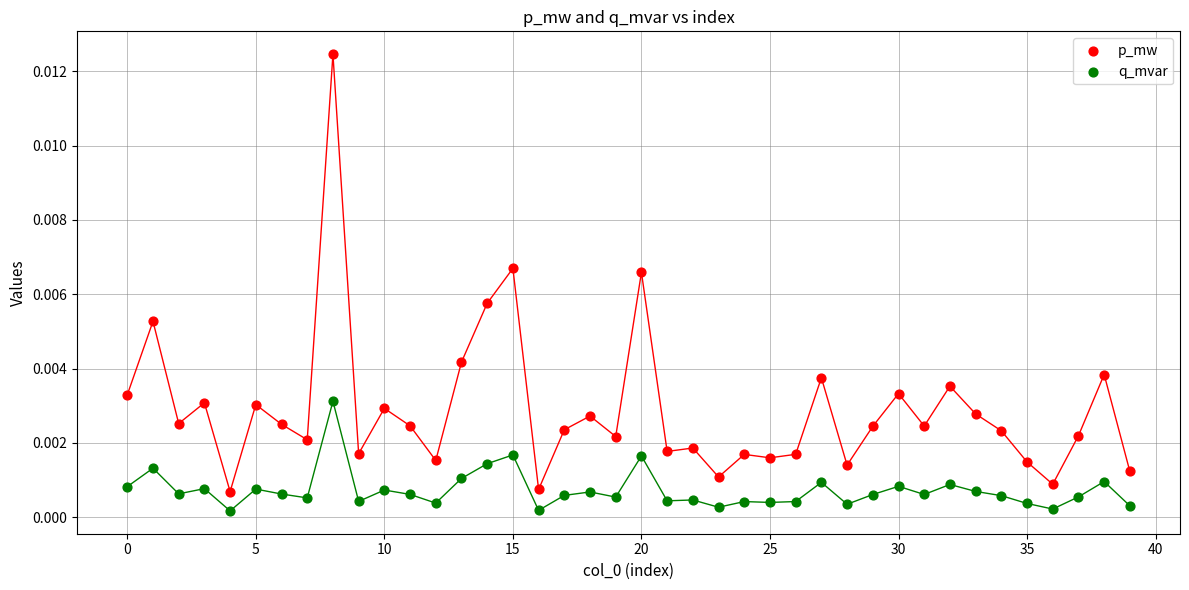

Which series has the widest spread of Y values?

p_mw